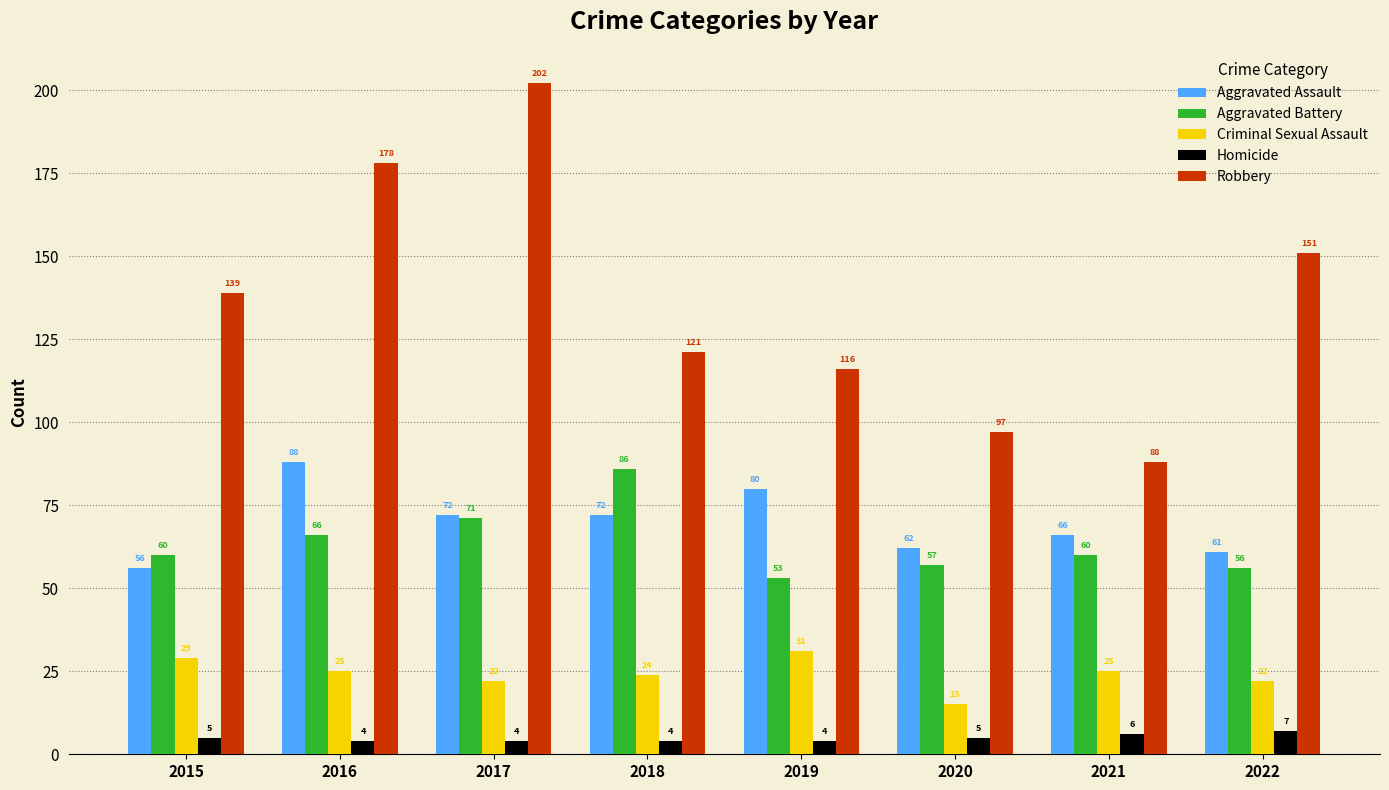

What is the value of the Criminal Sexual Assault bar at the 5th from the left?

31